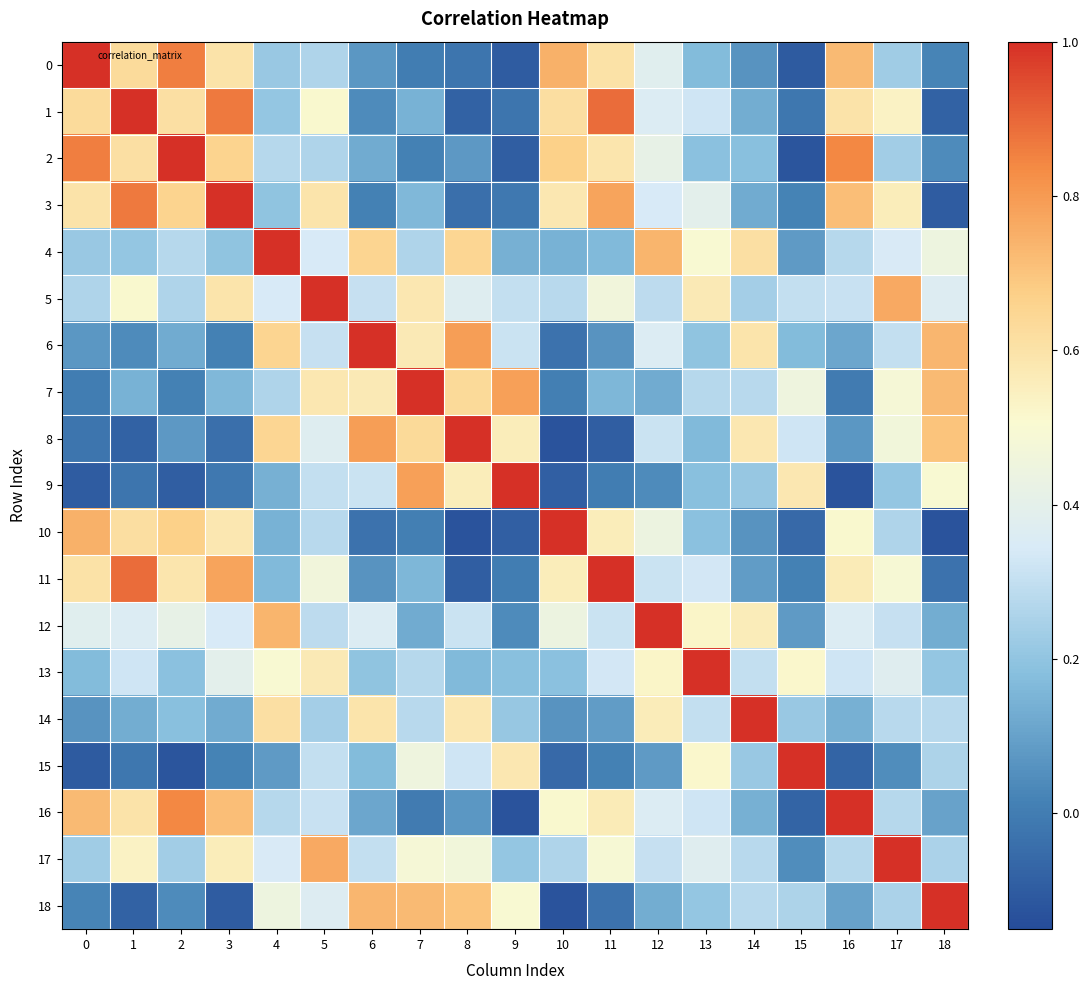

Rank the series by their maximum value, from lowest to highest.

0, 1, 2, 3, 4, 5, 6, 7, 8, 9, 10, 11, 12, 13, 14, 15, 16, 17, 18